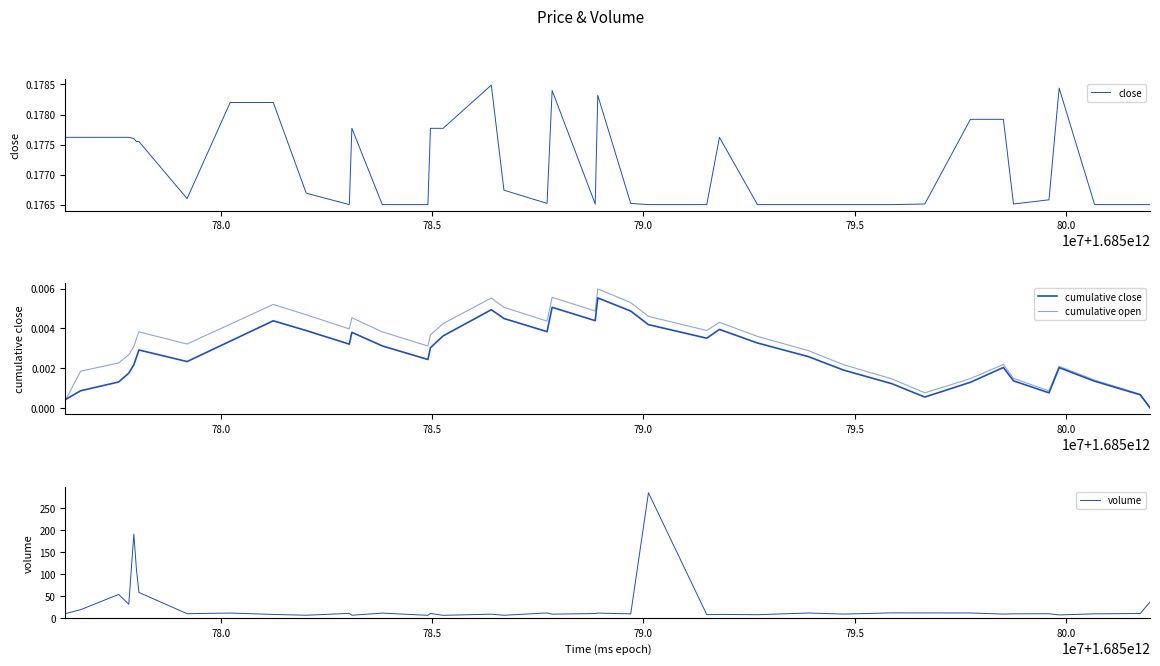

What is the maximum value for volume?

285.3